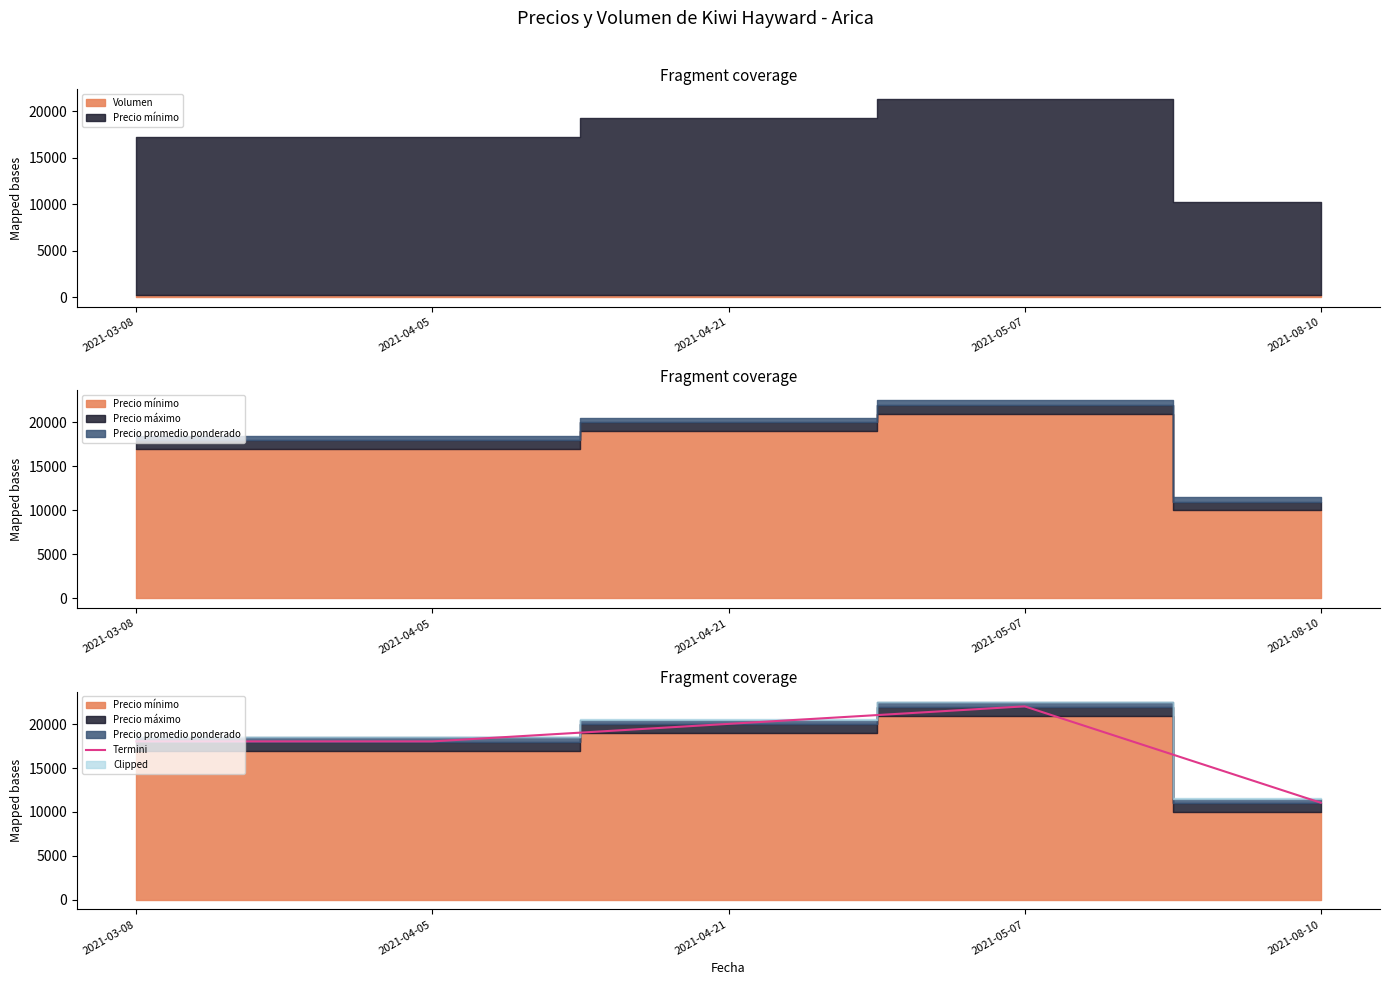

List the labels in order of value, smallest first.

2021-08-10, 2021-03-08, 2021-04-05, 2021-04-21, 2021-05-07